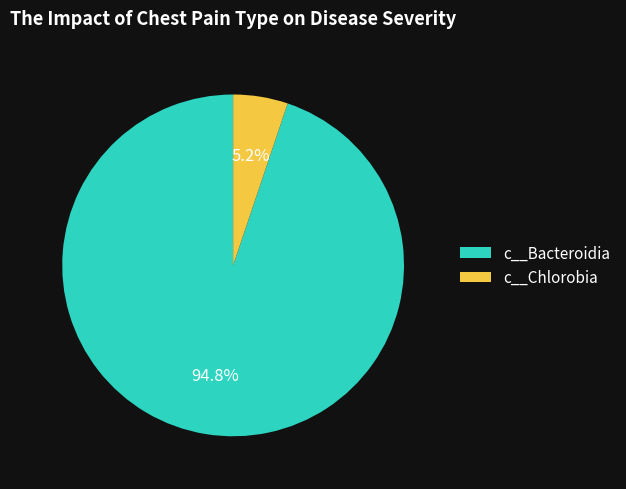

How much of the chart is everything except c__Chlorobia?

94.8%